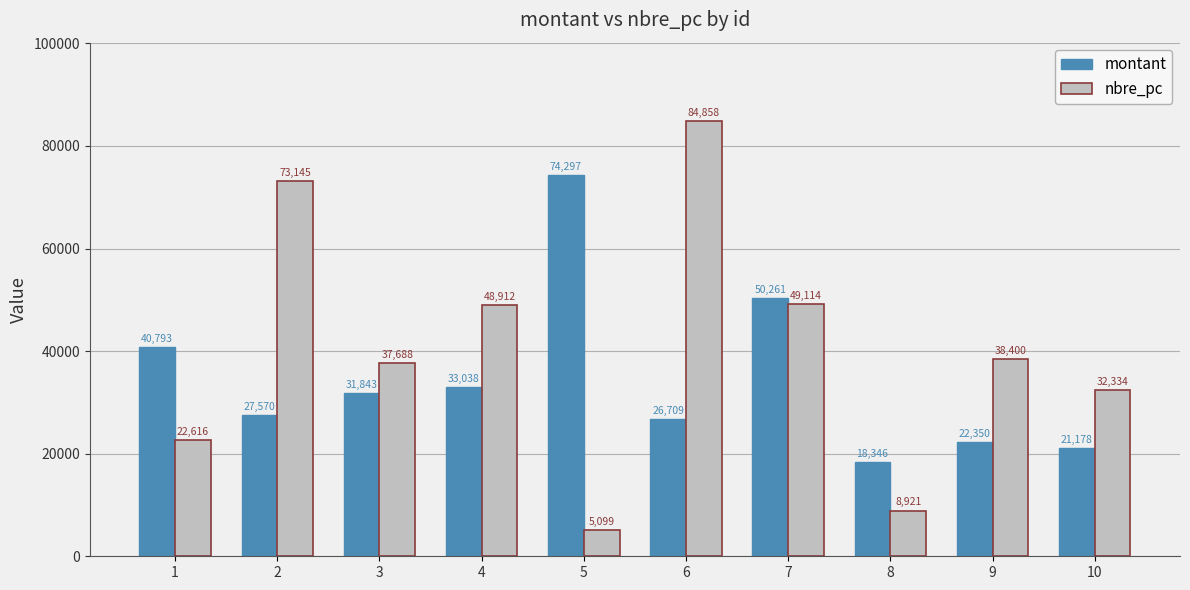

What is the sum of all nbre_pc values?

401087